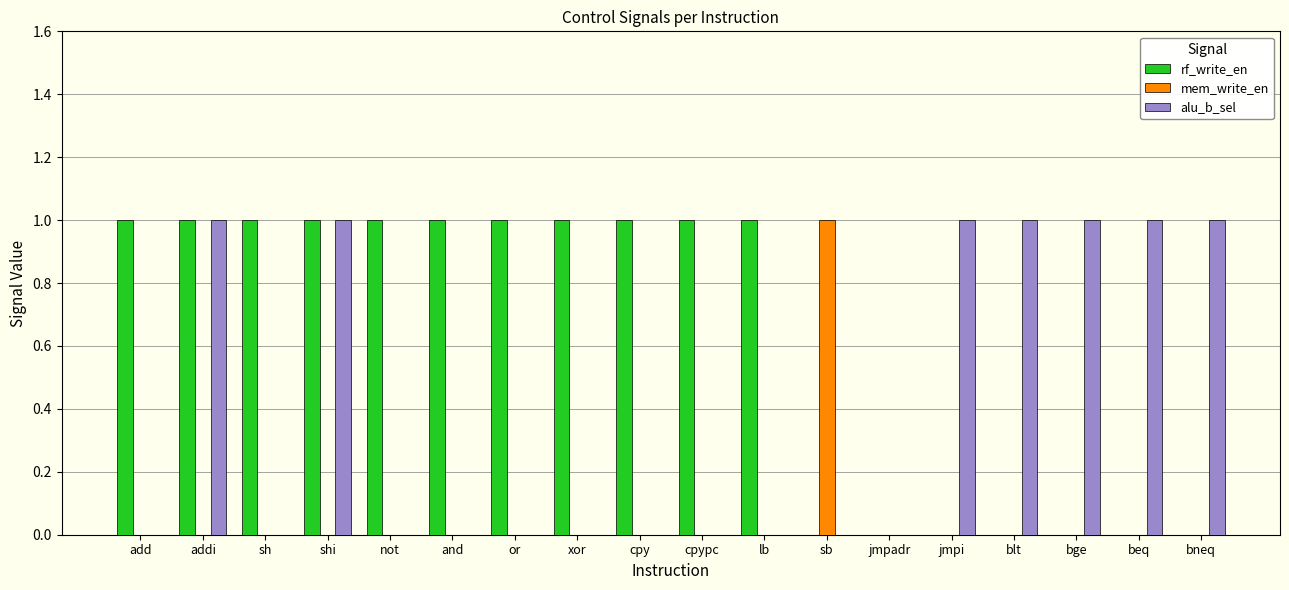

How many data points does each series have?

18